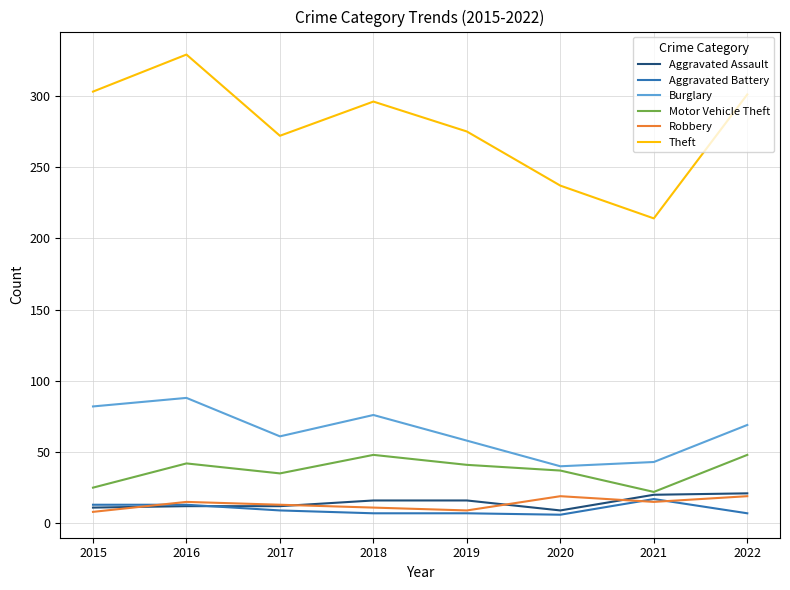

Does the chart have visible grid lines?

Yes